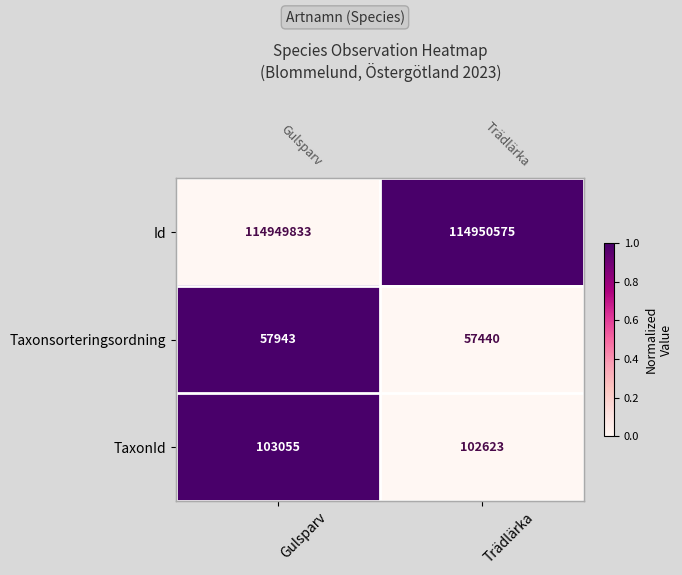

Which series has the largest range (max minus min)?

Id